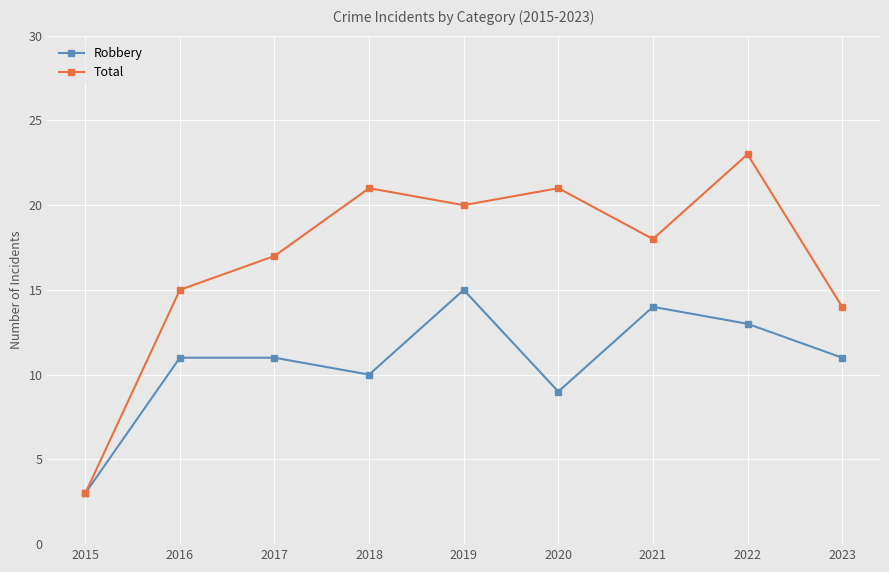

What is the maximum value for Robbery?

15